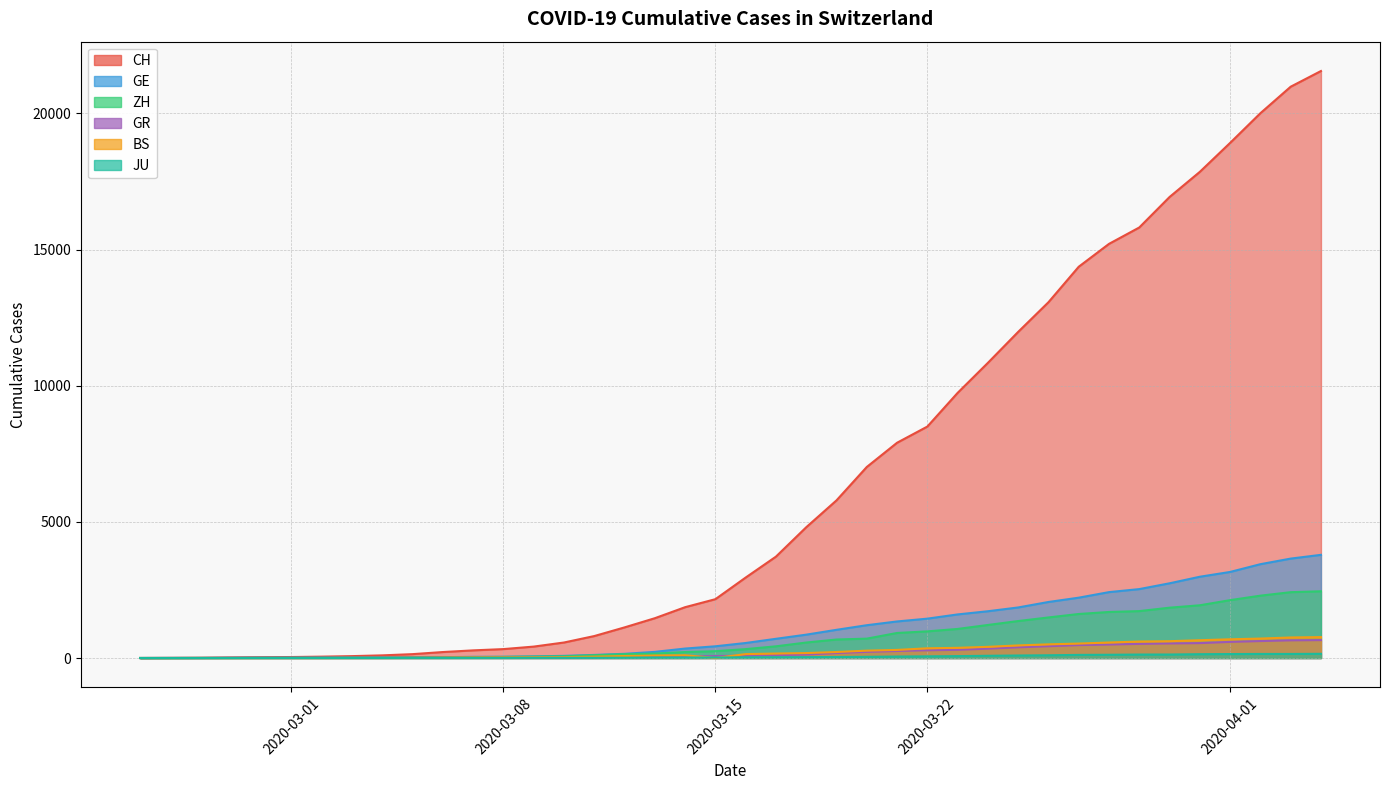

How many intersections are there between GE and ZH?

2